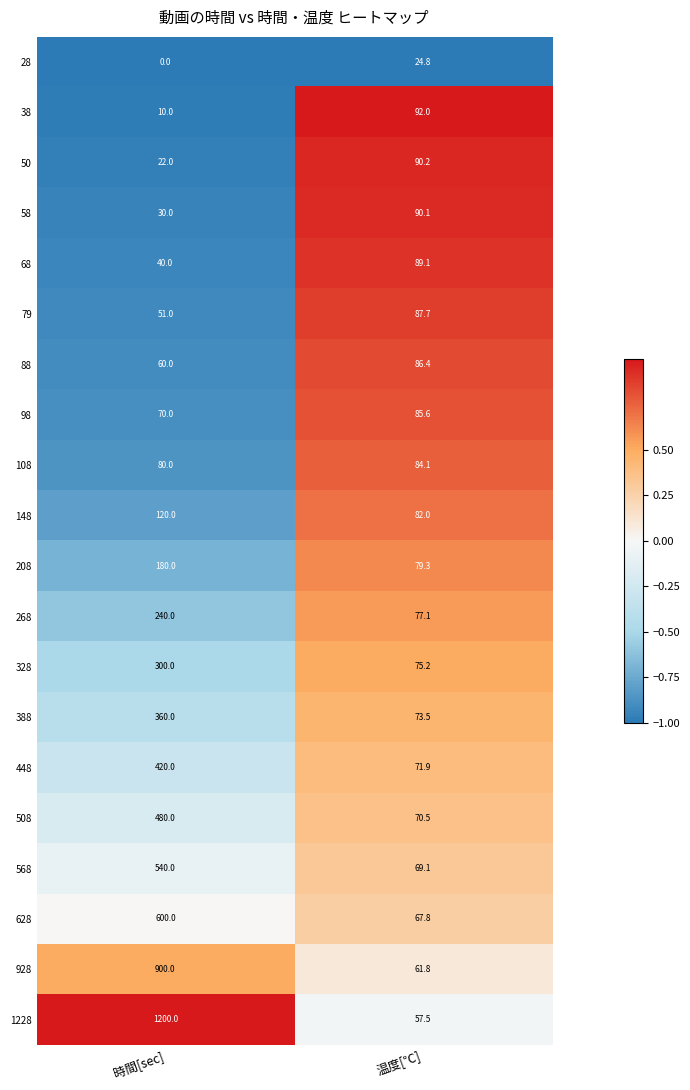

Where is 38 nearest to the value 51?

時間[sec]